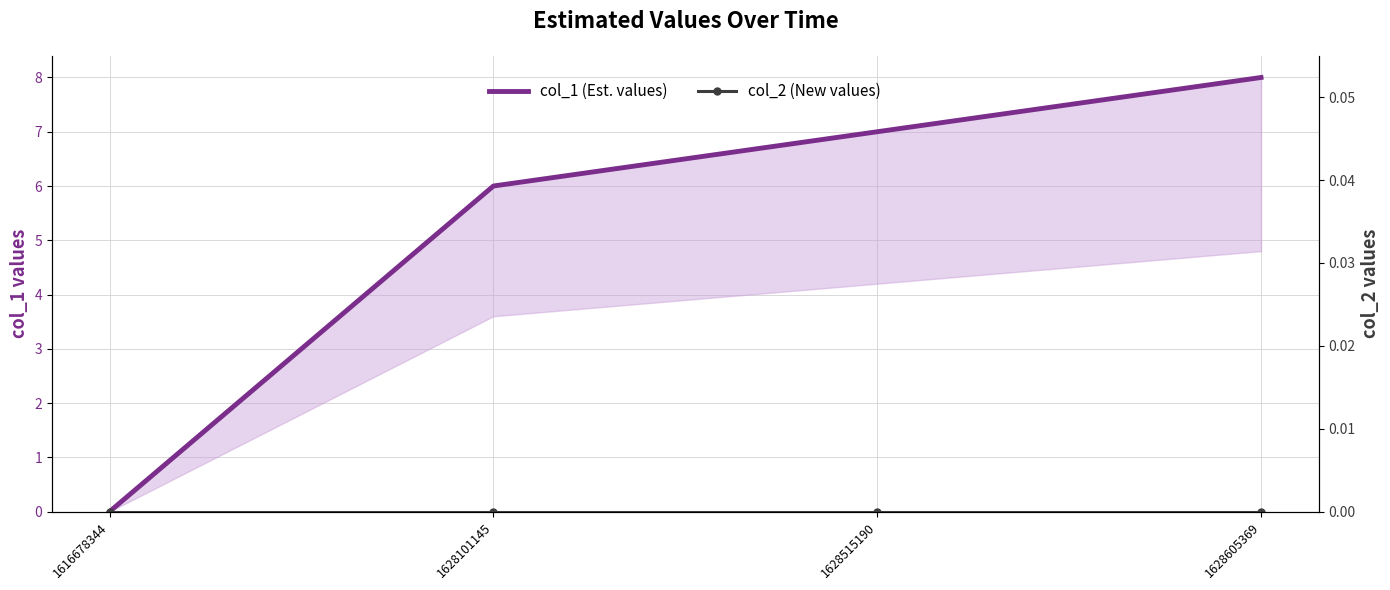

How many lines are shown in the chart?

2